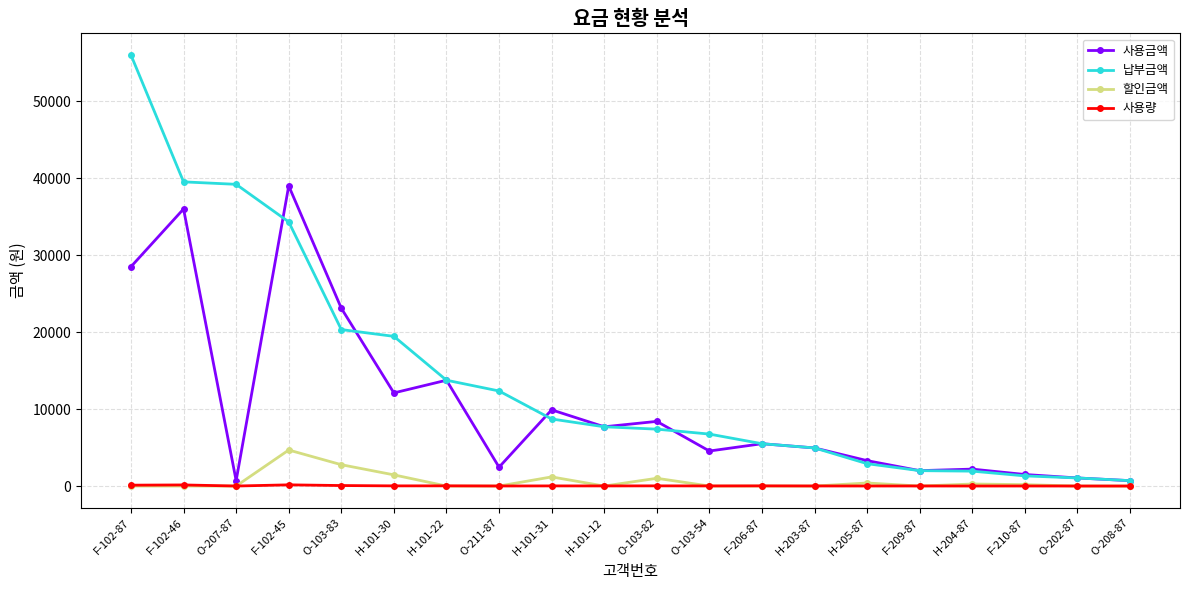

True or false: 할인금액 has more than 1 points higher than both neighbors.

True